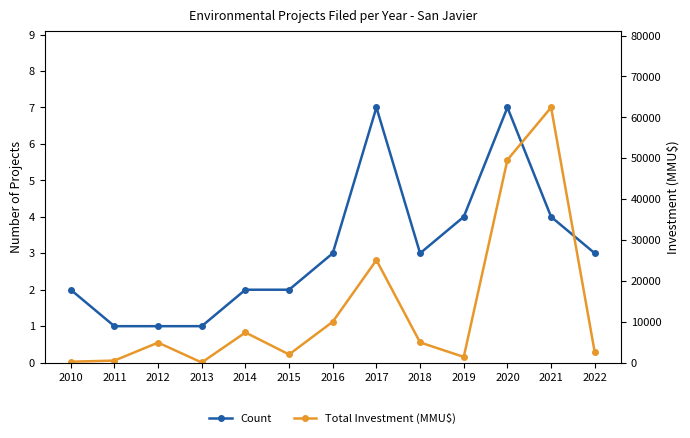

Read the Count value at 2021.

4